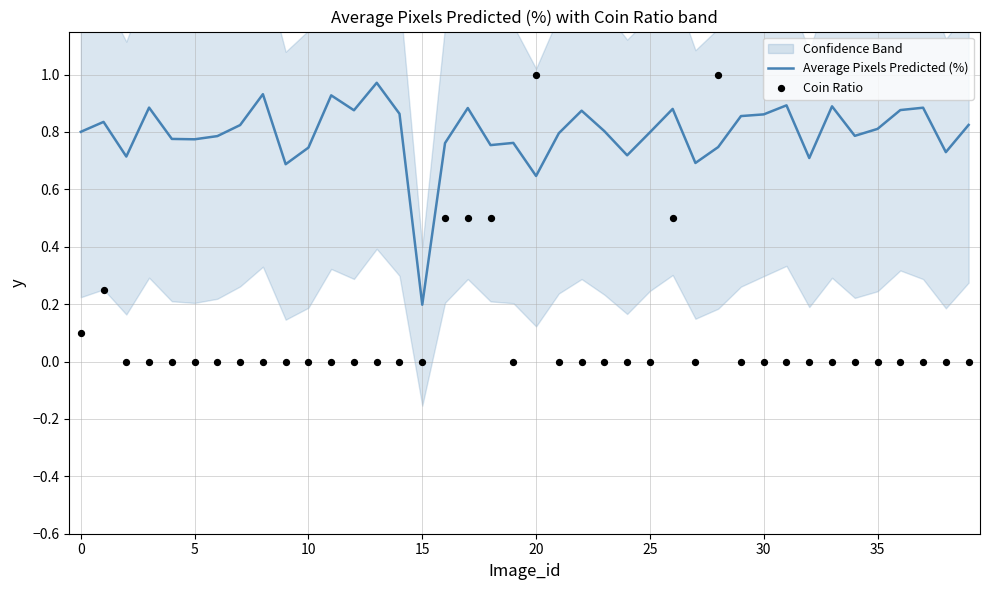

Which series contains the highest Y value?

Coin Ratio